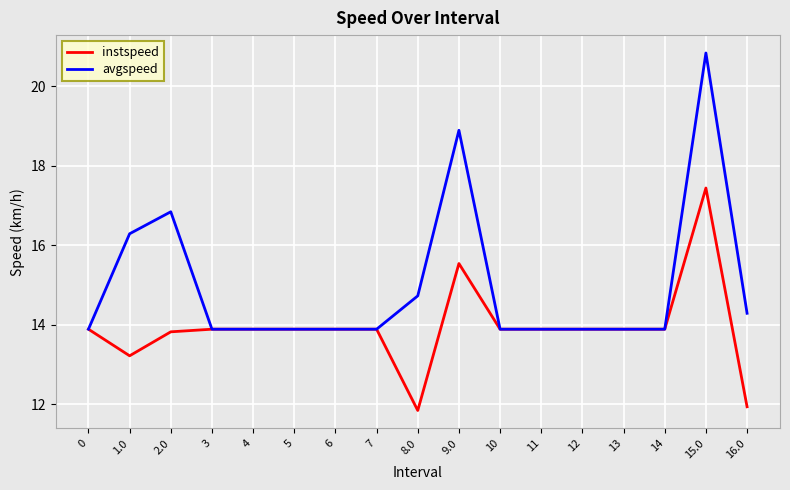

Which label corresponds to the largest value in the chart?

15.0